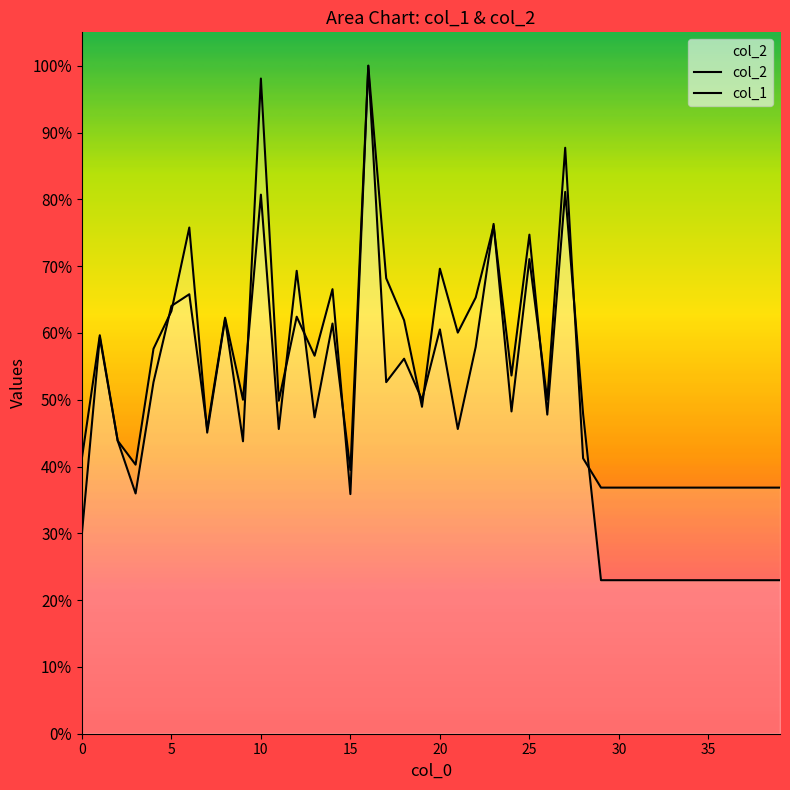

Which series has the largest total across all categories?

col_1